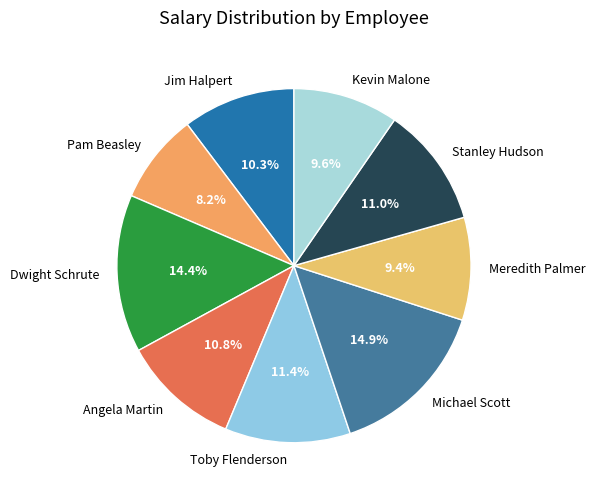

Does Michael Scott represent more than half of the total?

No